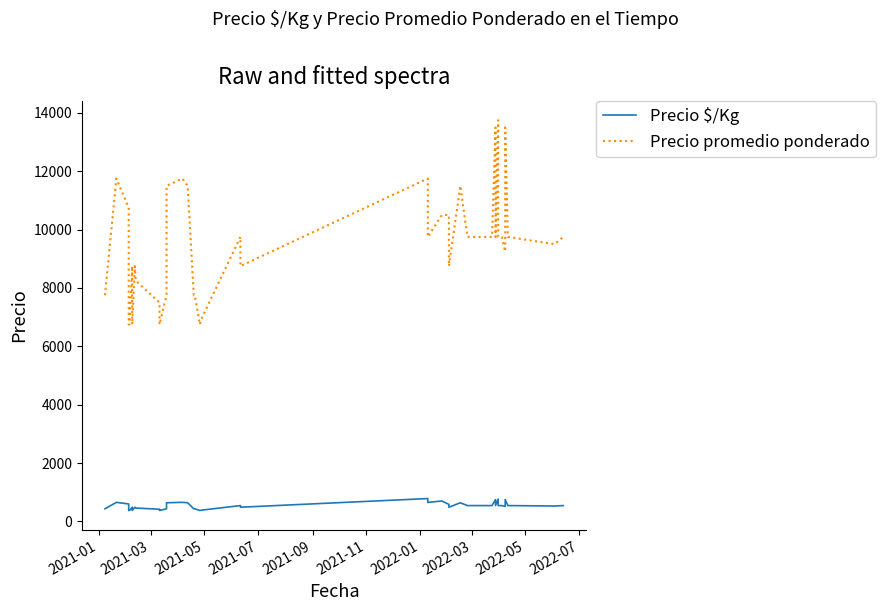

Is it true that Precio promedio ponderado equals 2975 at 21?

False